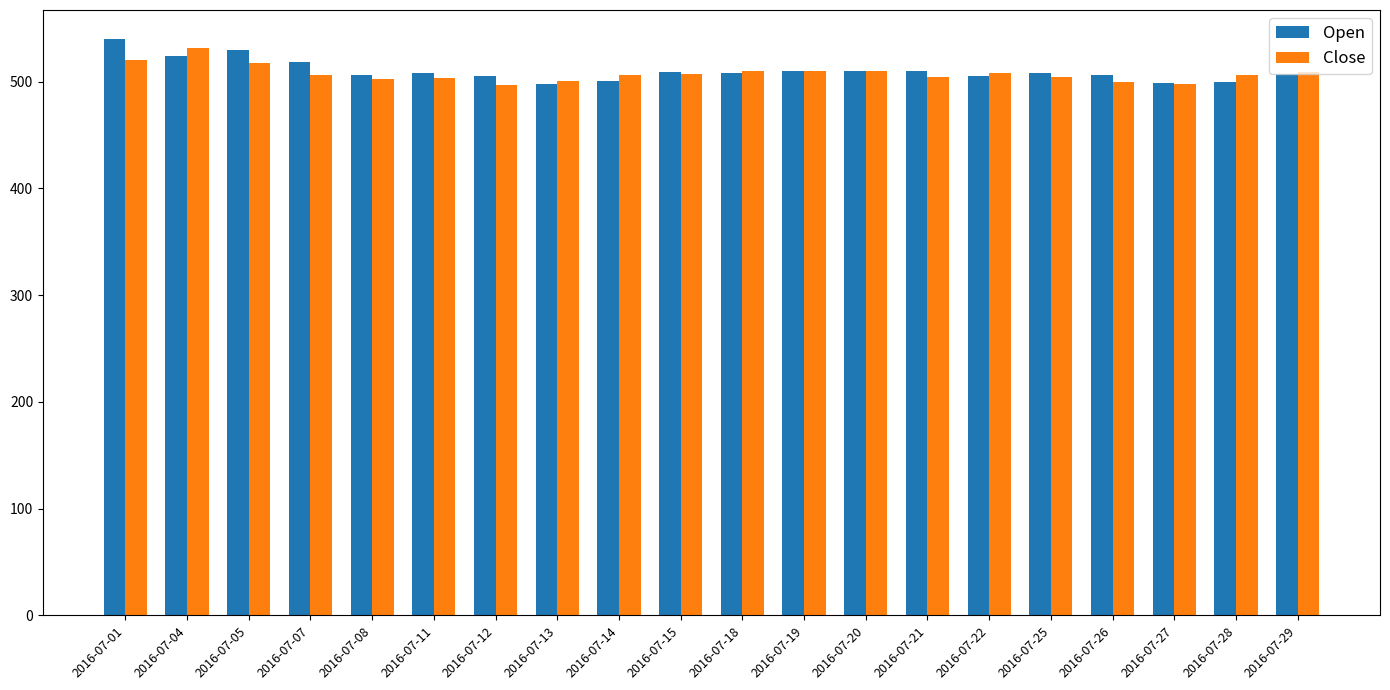

Which series has the widest spread of values?

Open